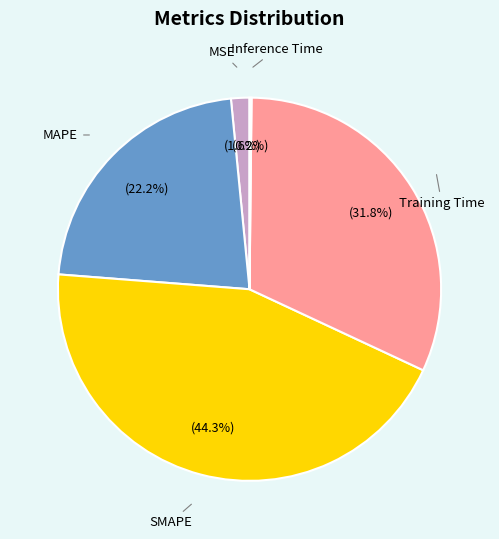

Does any single category account for the majority?

No